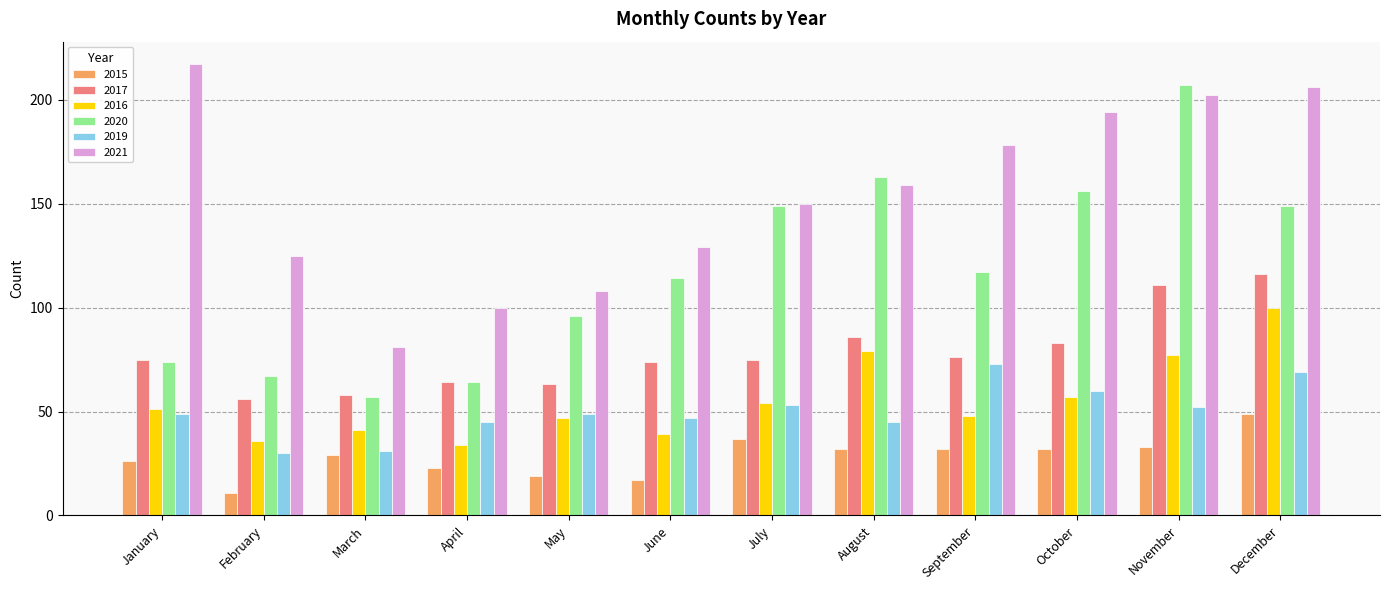

What is the average value of the 2015 series?

28